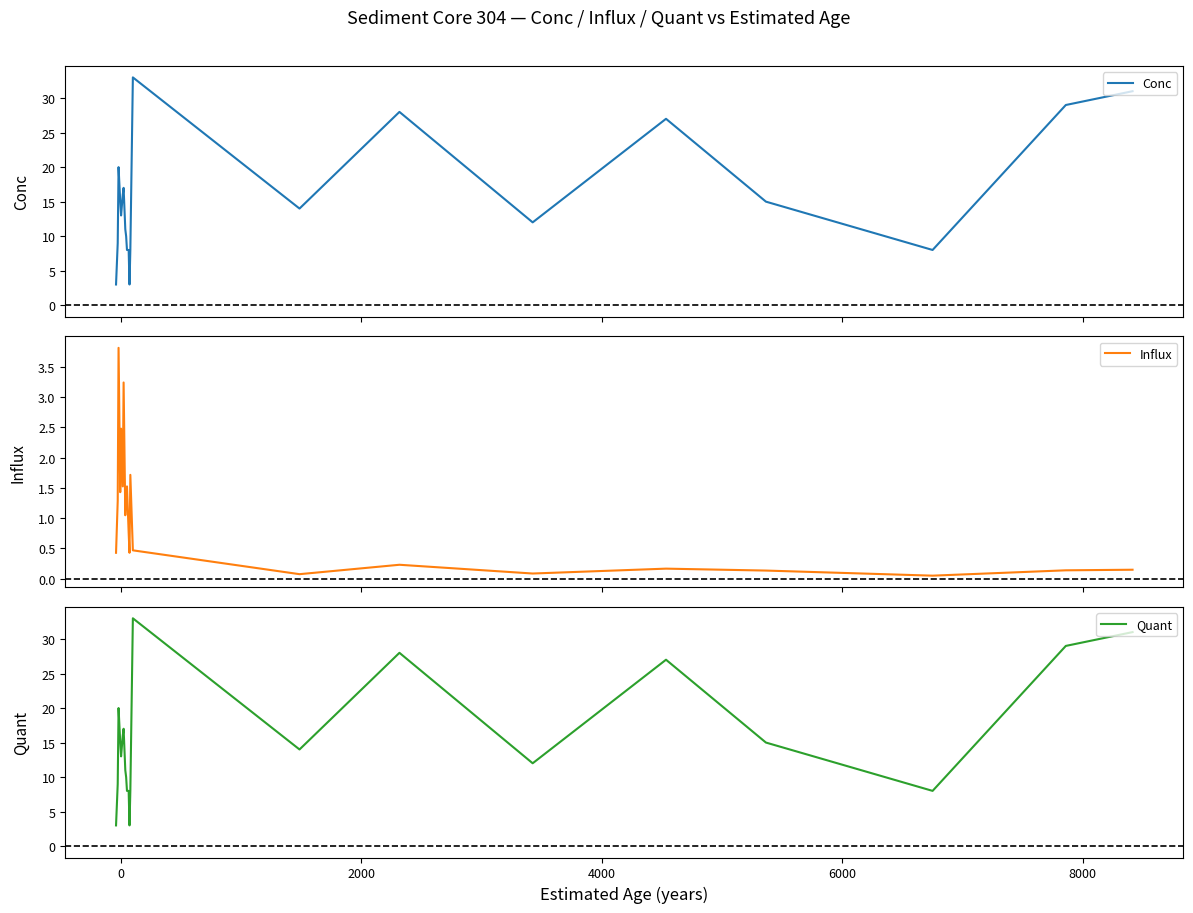

At how many categories does at least one series exceed 12?

12